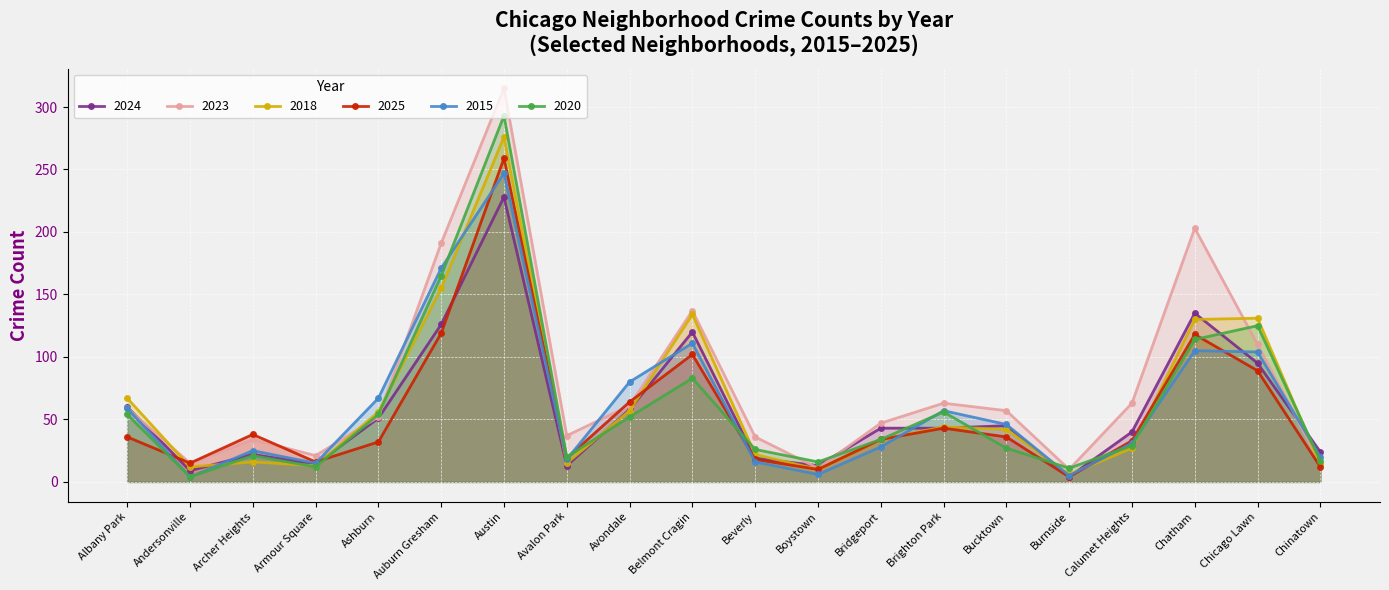

At which label does 2025 reach its peak?

Austin